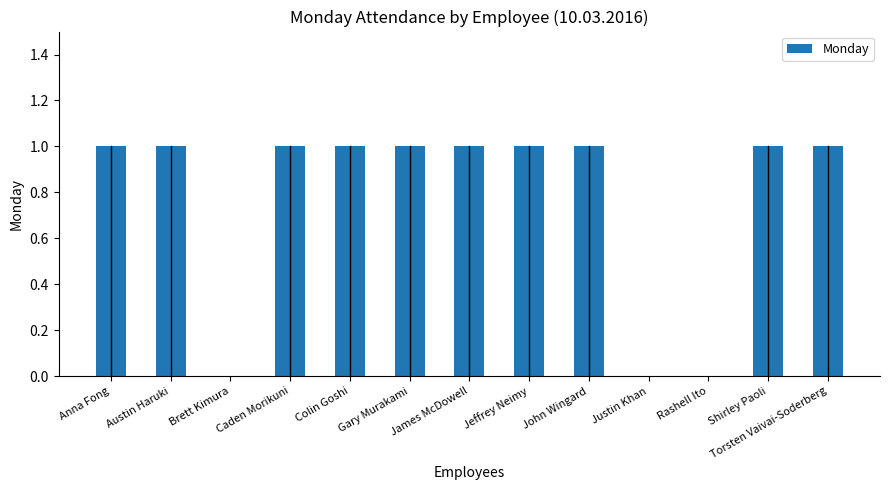

True or false: the data shows 1 at Jeffrey Neimy.

True